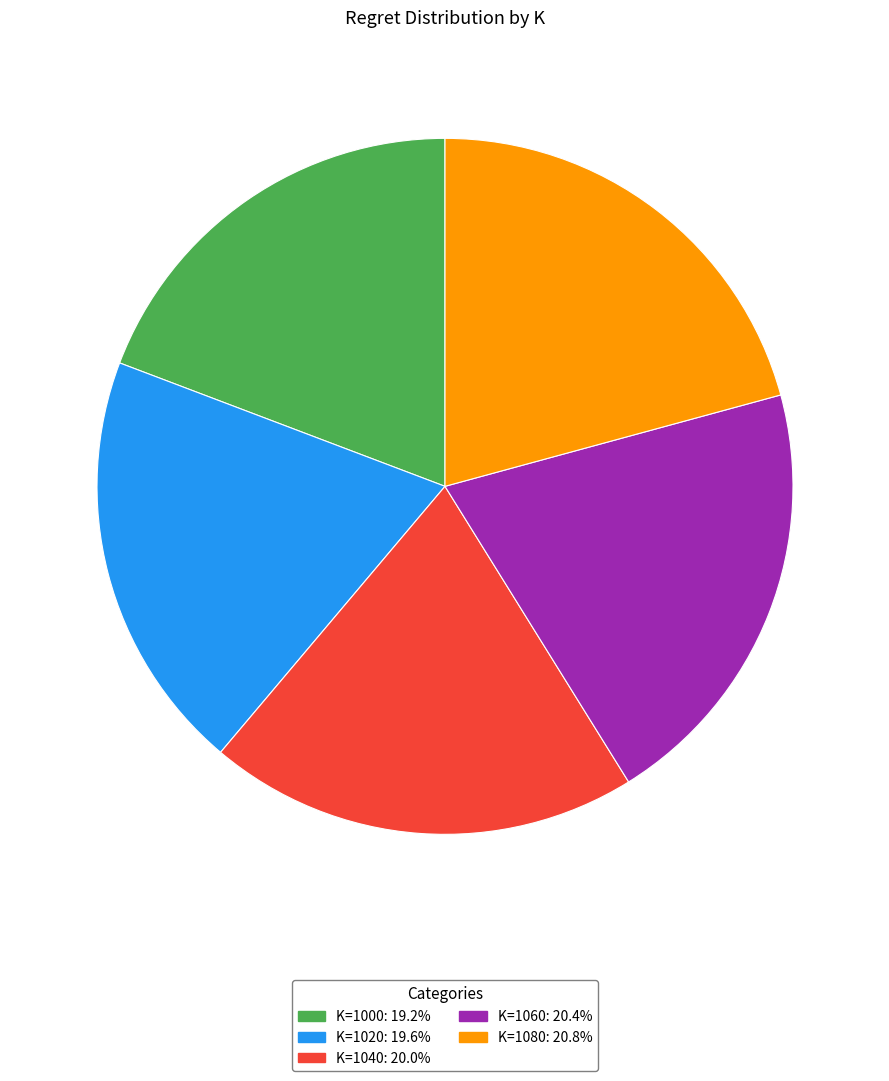

Does any single category account for the majority?

No